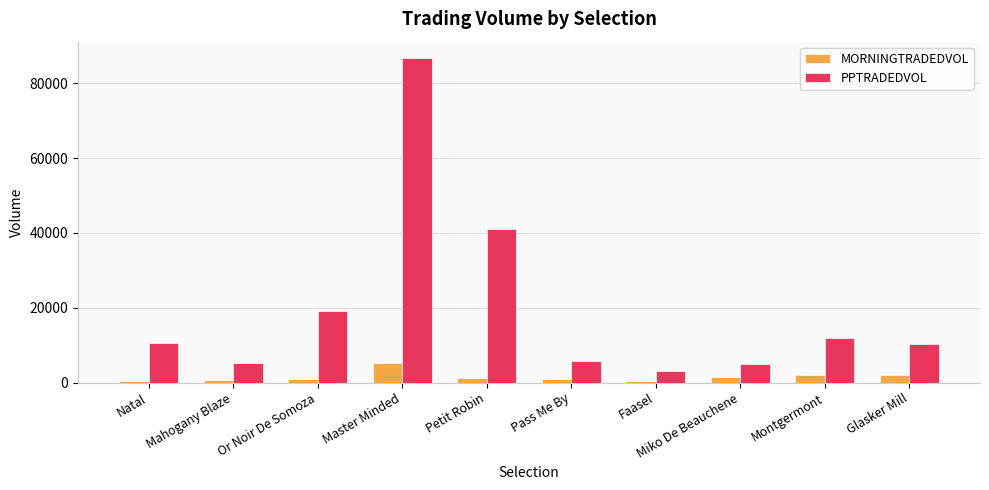

Which series has the widest spread of values?

PPTRADEDVOL